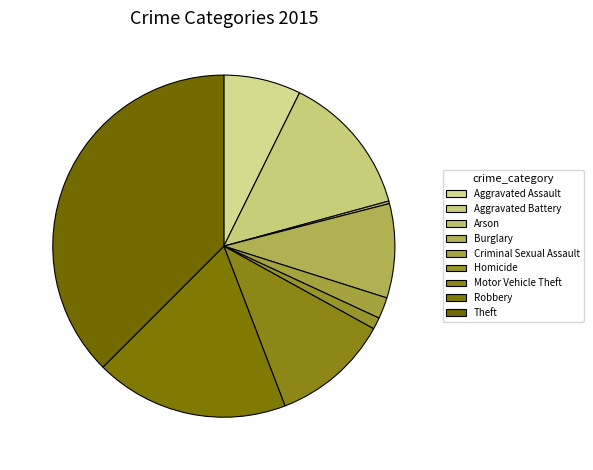

How many slices are in this pie chart?

9